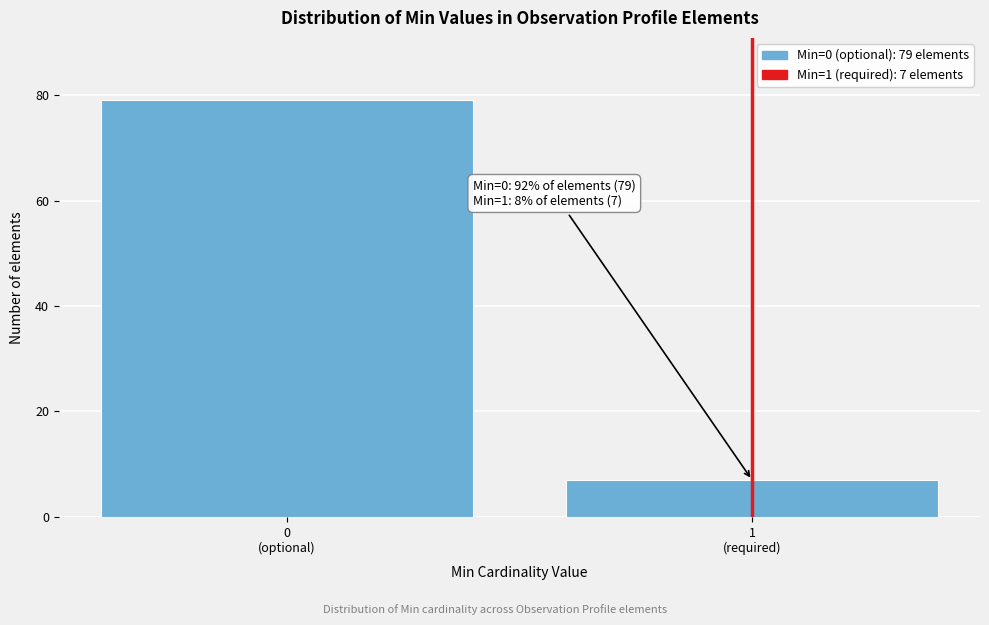

Reading left to right, transcribe all the data shown in this chart.

79	7